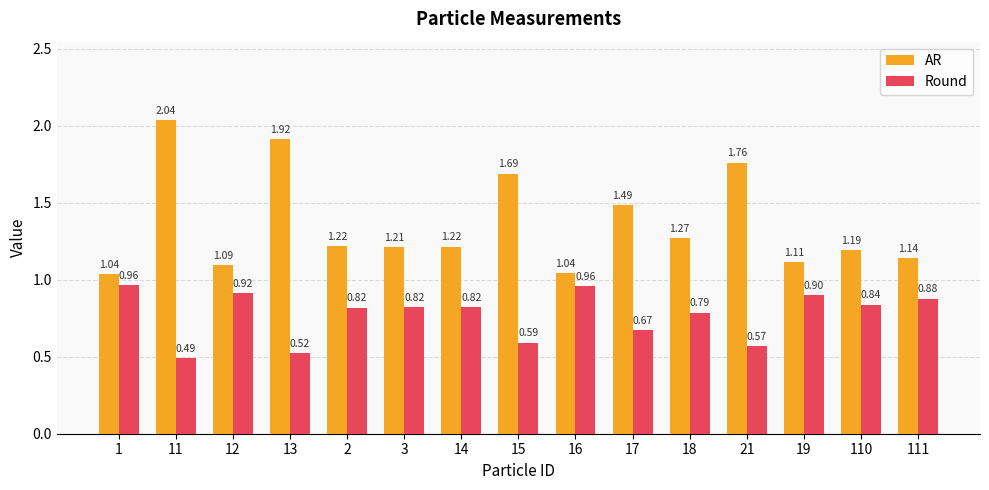

Does the chart contain any negative values?

No